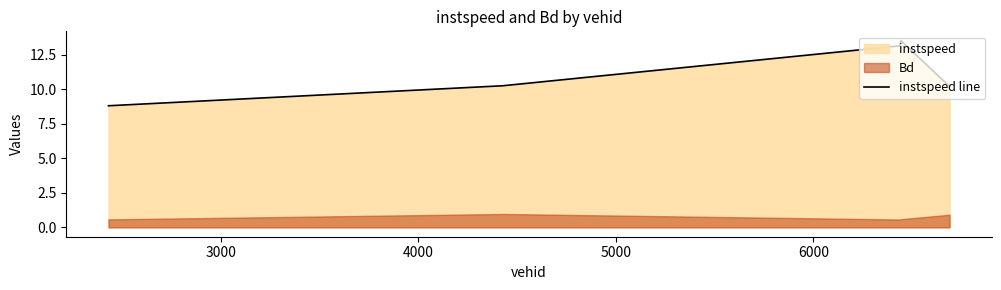

What is the maximum value for instspeed line?

13.5